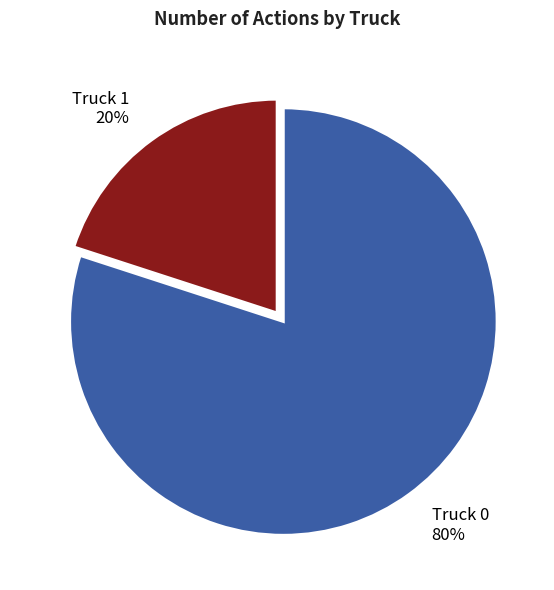

Do Truck 0 80% and Truck 1 20% together represent more than half of the pie?

Yes